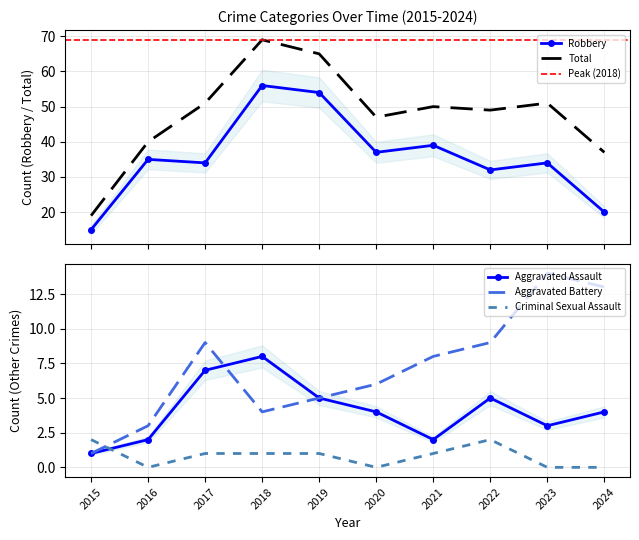

Is it true that Criminal Sexual Assault equals 0 at 2024?

True